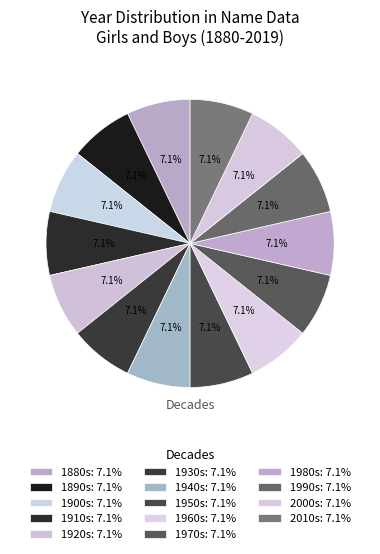

How many slices are in this pie chart?

14